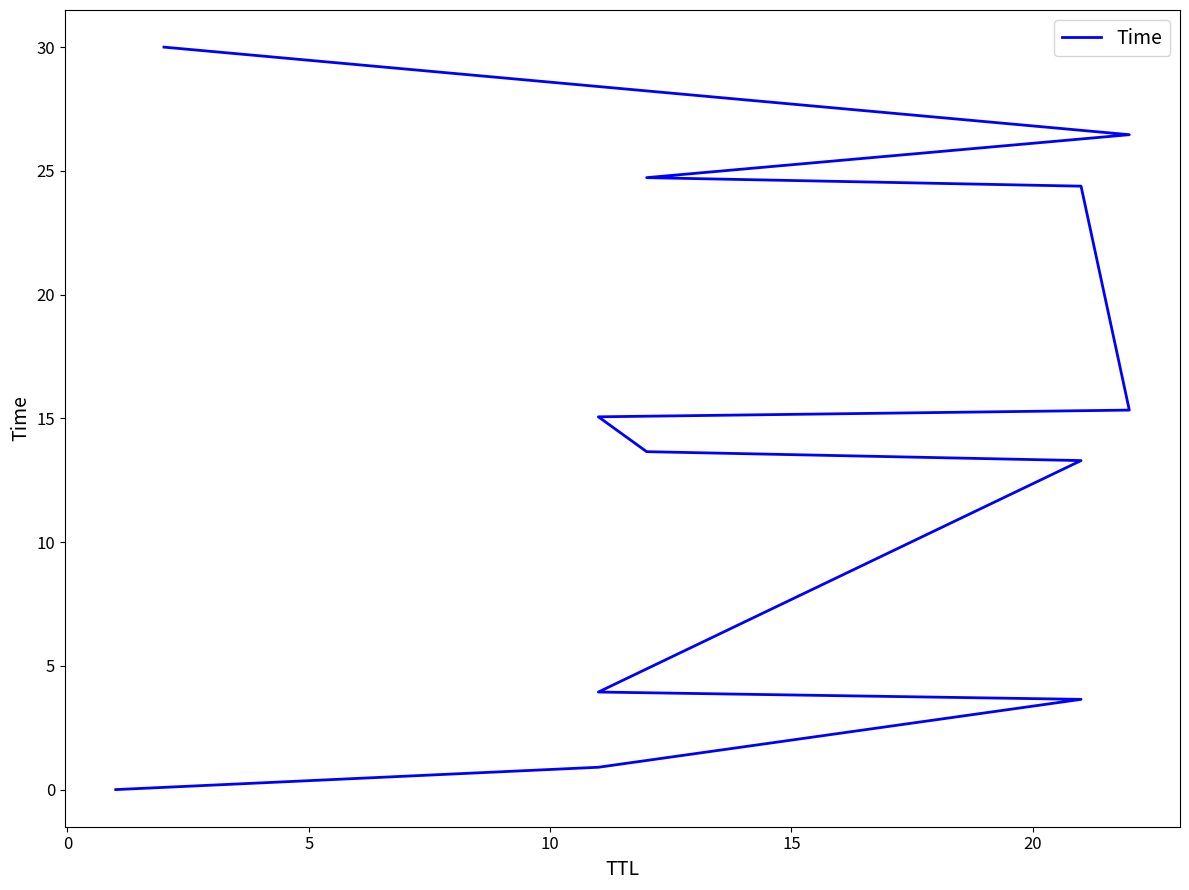

Is it true that the value at 15 is 20.8?

False